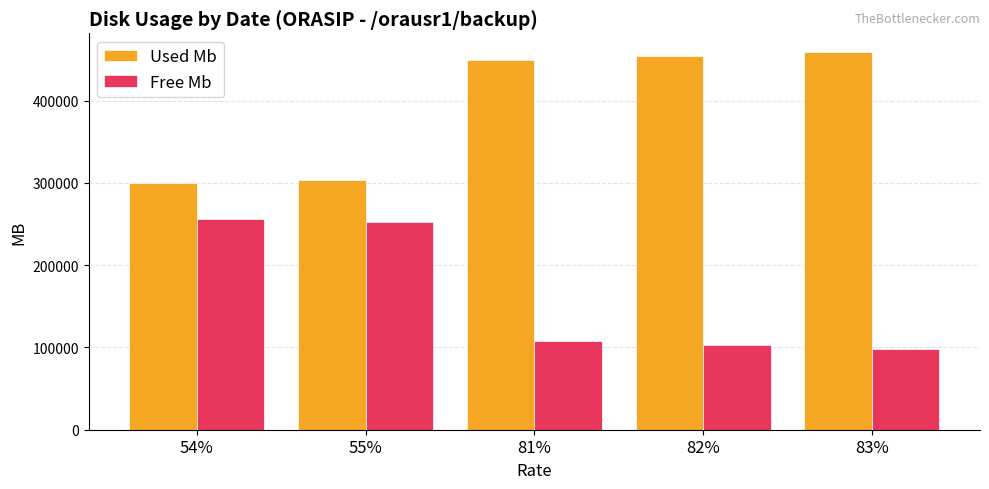

Rank the series by their average value, from highest to lowest.

Used Mb, Free Mb